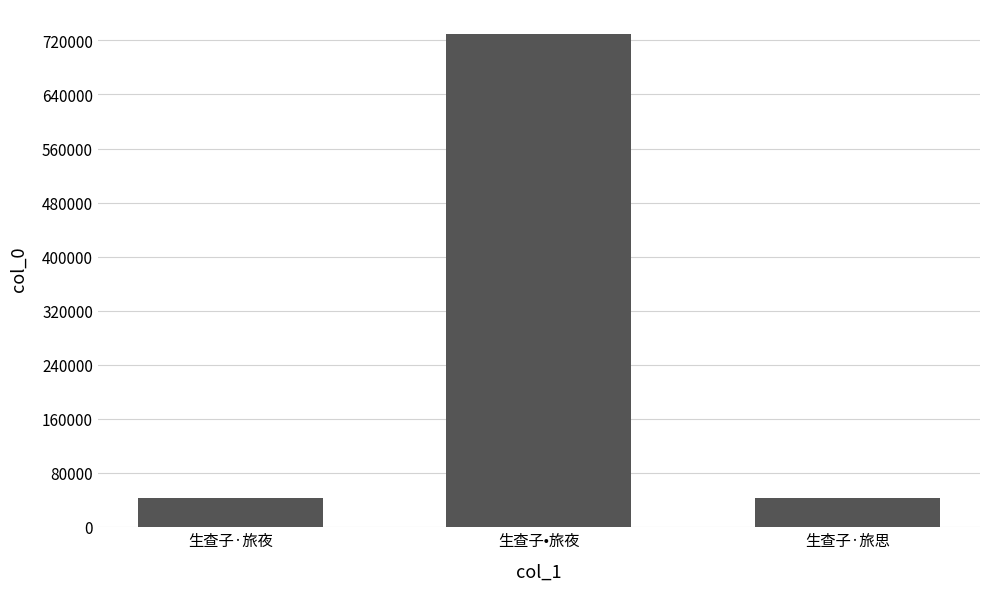

What is the sum of all values?

816787